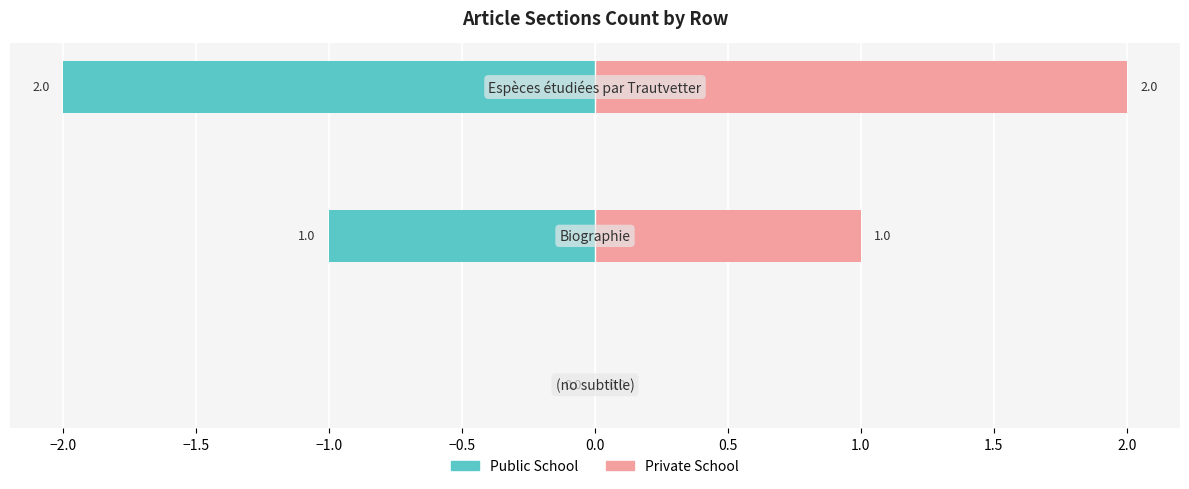

Is it true that Private School equals 0 at −2.5?

True